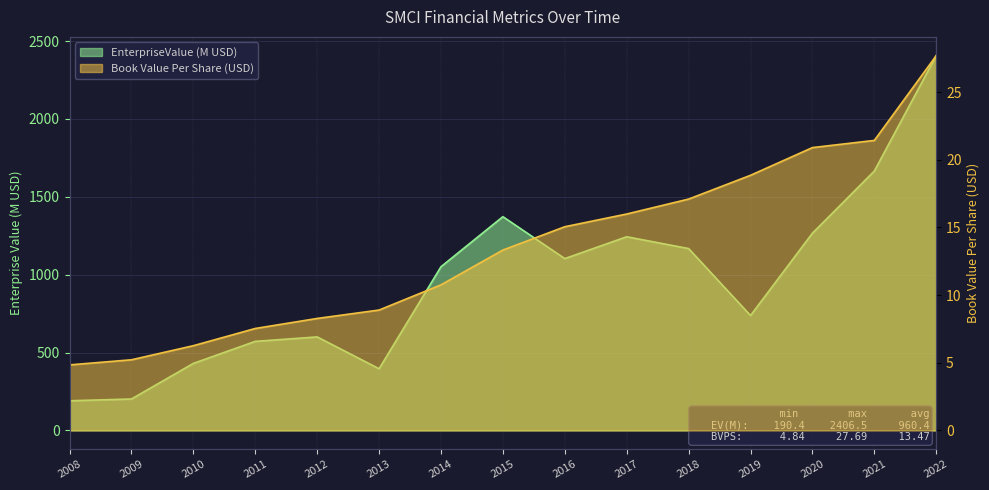

Is the value of bookValuePerShare at 2017 greater than the value of EnterpriseValue at 2019?

No